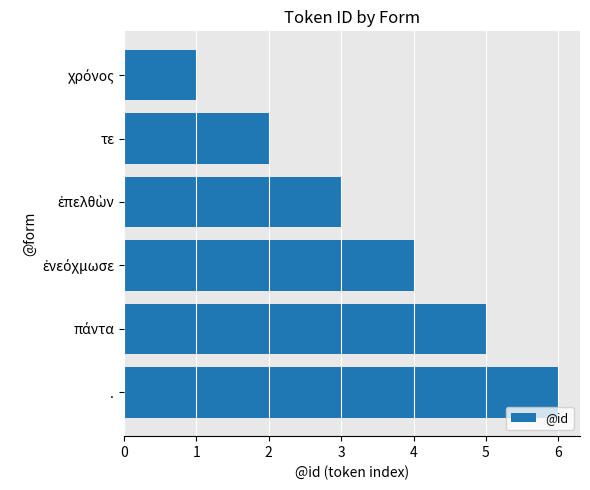

What is the difference between the second highest and minimum values?

4